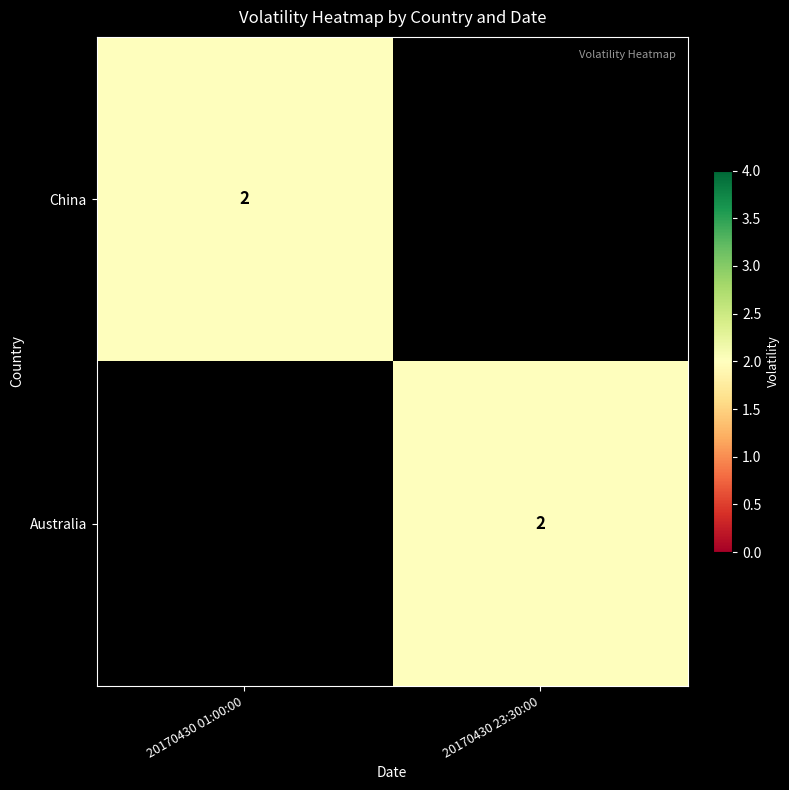

The China series shows 2 at 20170430 01:00:00. True or false?

True